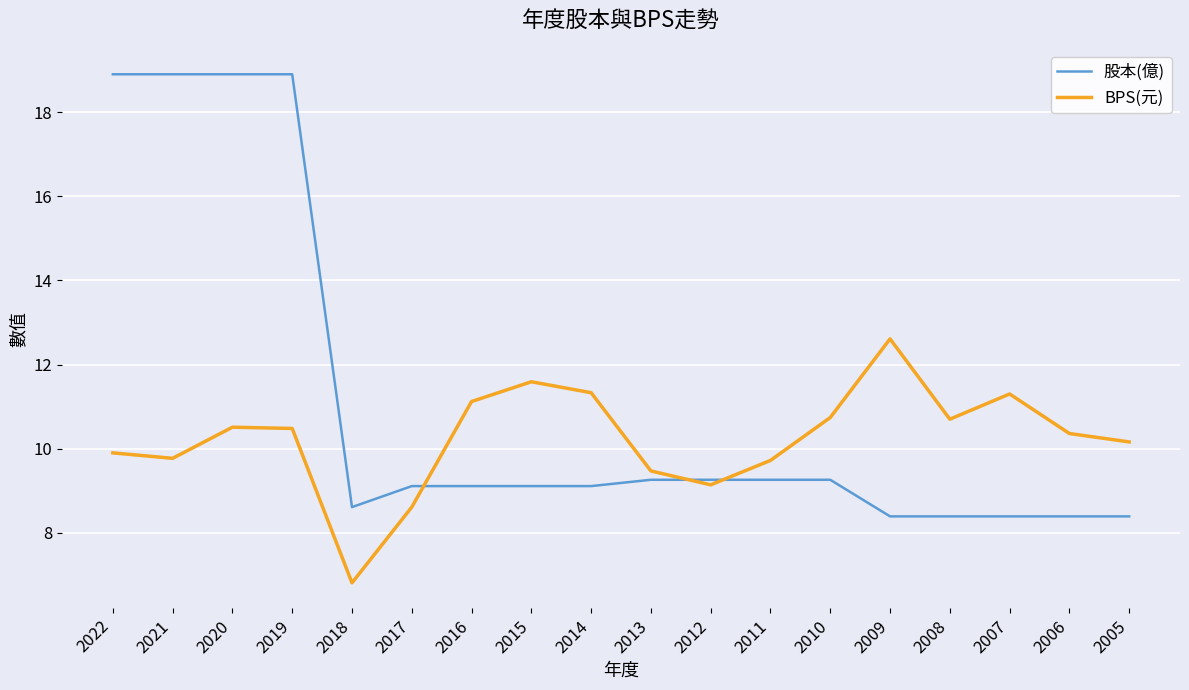

List the series in order of their overall mean, lowest first.

BPS(元), 股本(億)